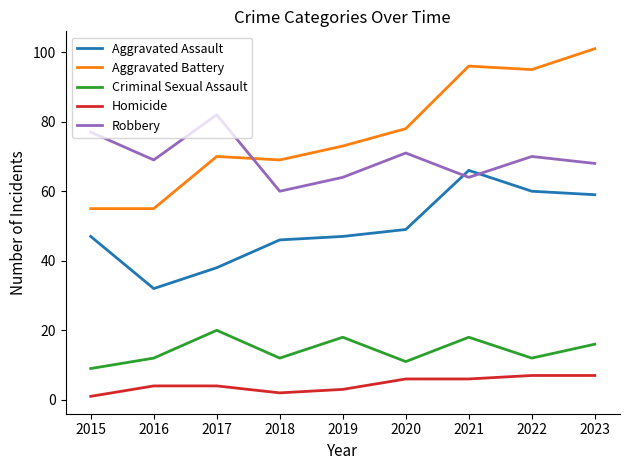

What is the sum of all Aggravated Assault values?

444